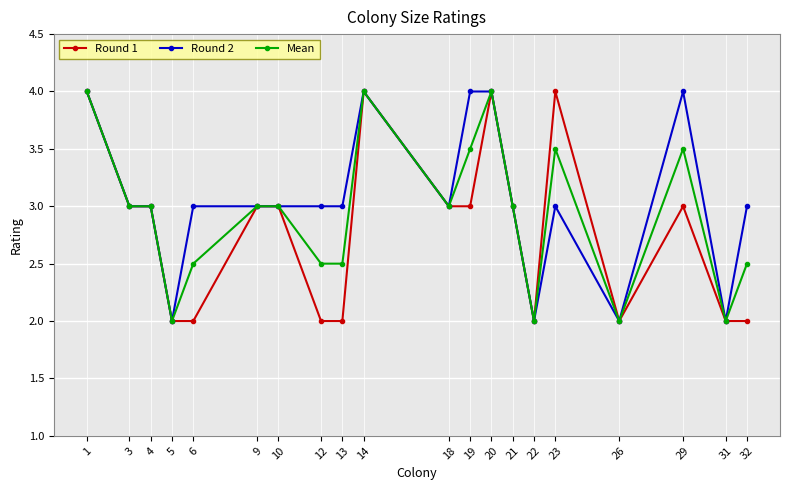

The value of Mean at 20 is 4.0. True or false?

True